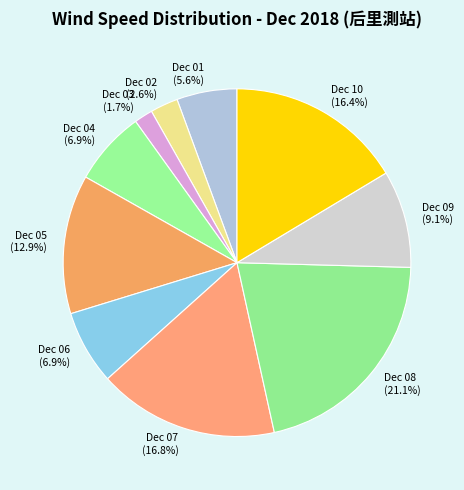

Does Dec 01 account for over 50% of the chart?

No